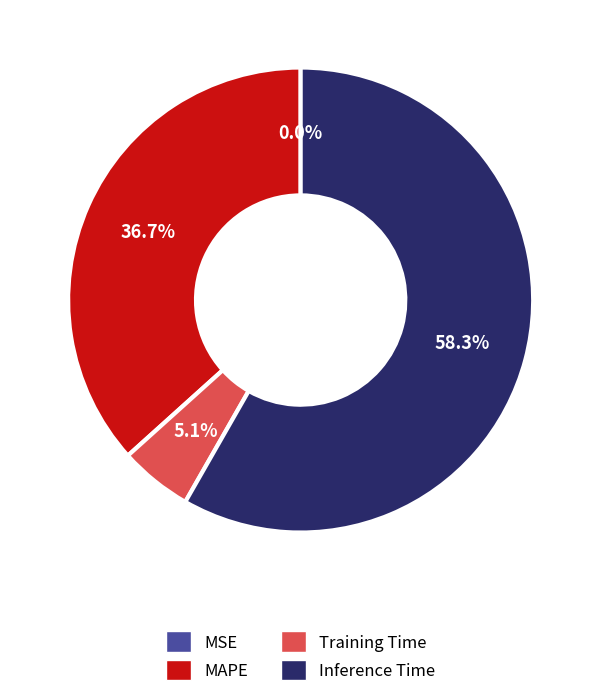

To the nearest percent, what is the difference between the largest and smallest slice percentages?

58%